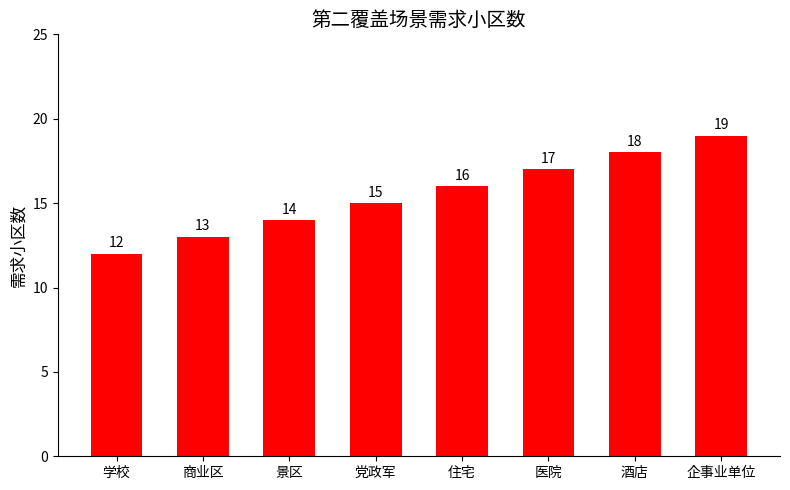

List the labels in order of value, largest first.

企事业单位, 酒店, 医院, 住宅, 党政军, 景区, 商业区, 学校